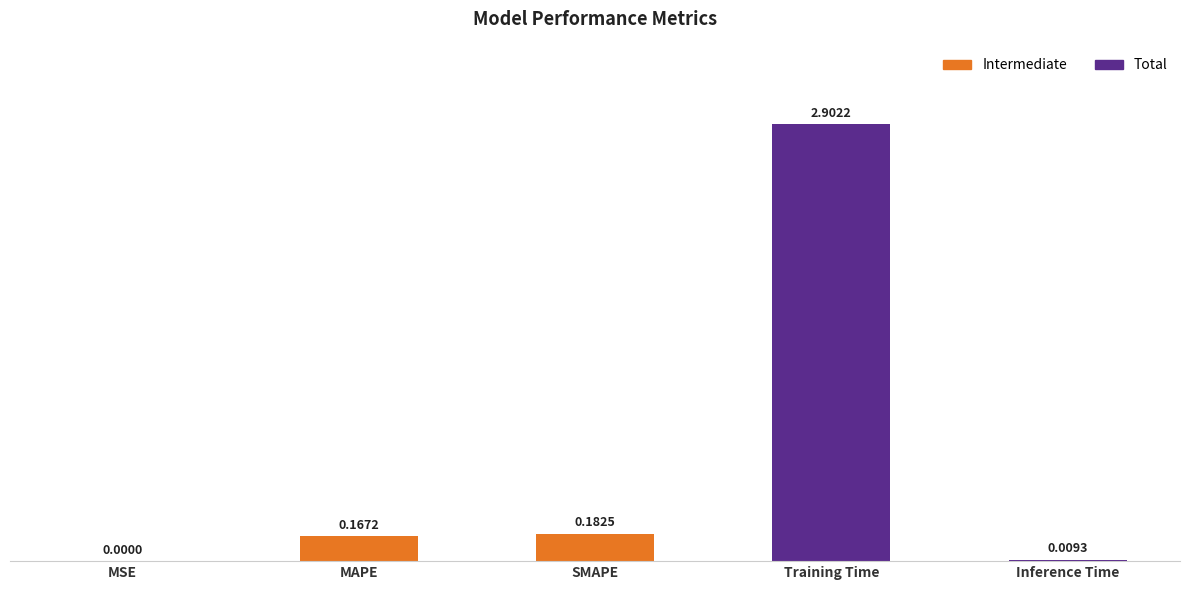

Which category has the highest value across all series?

Training Time